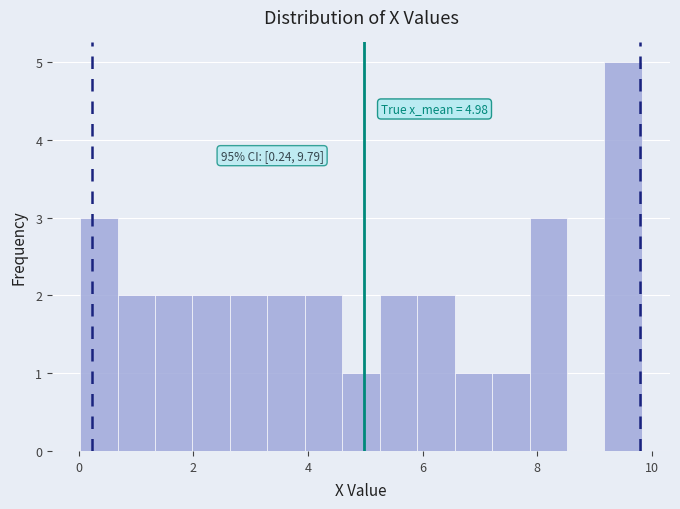

Read against the x-axis, roughly where is the centre of the tallest bar?

9.6